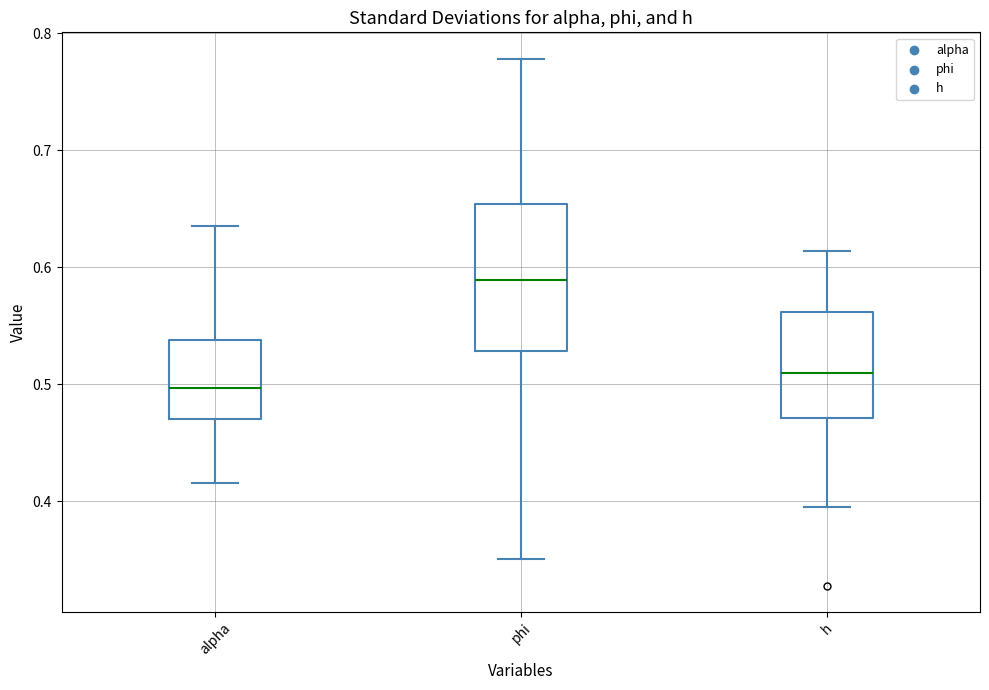

Which box's median line is the highest?

phi